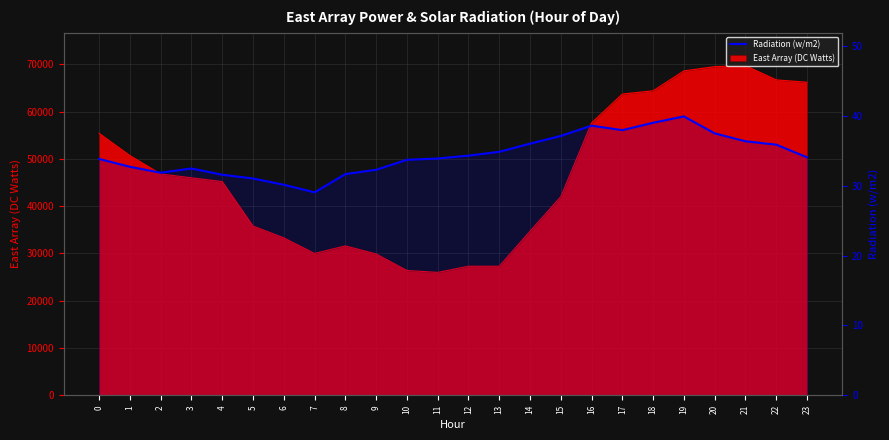

At which category does the chart reach its peak across all series?

19